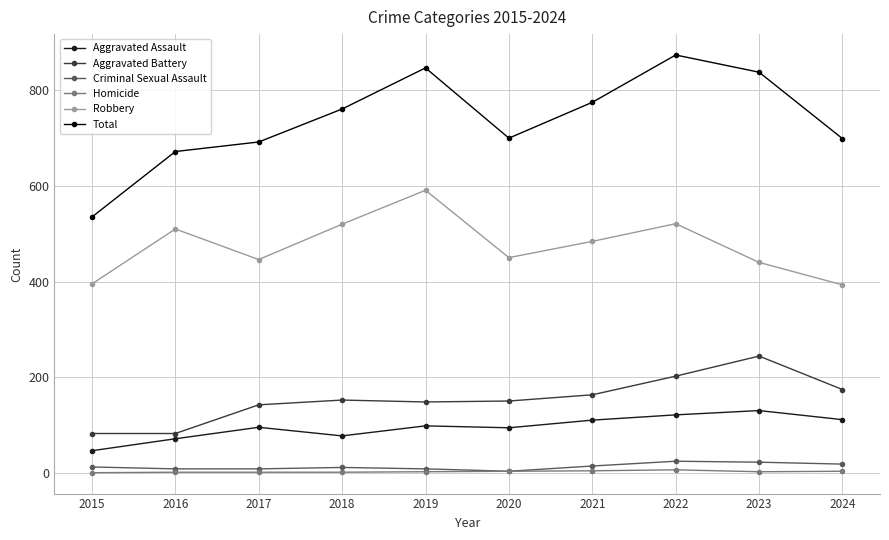

What is the value of the Total point at the 1st from the left?

535